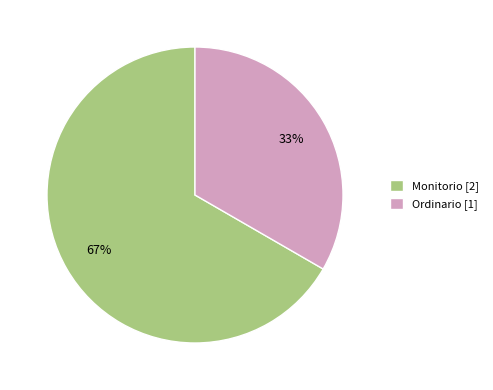

Count the number of slices in the pie.

2